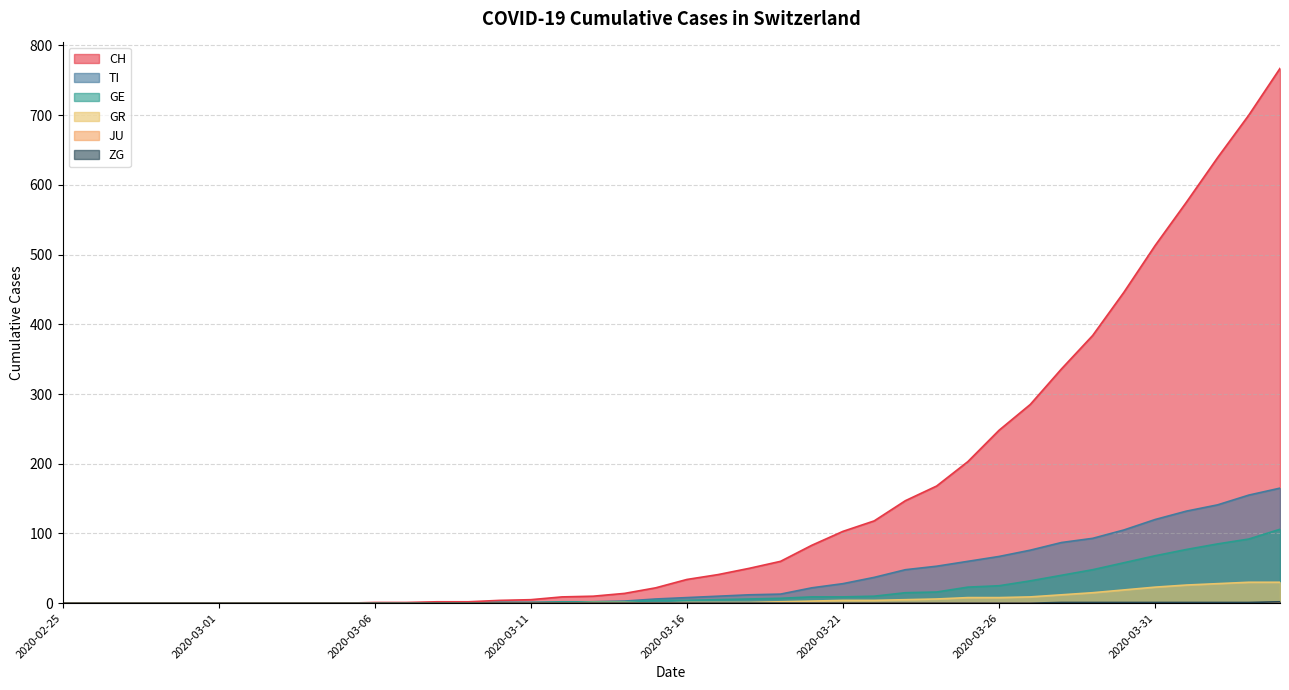

What is the spread (max minus min) of values at 2020-03-20?

83